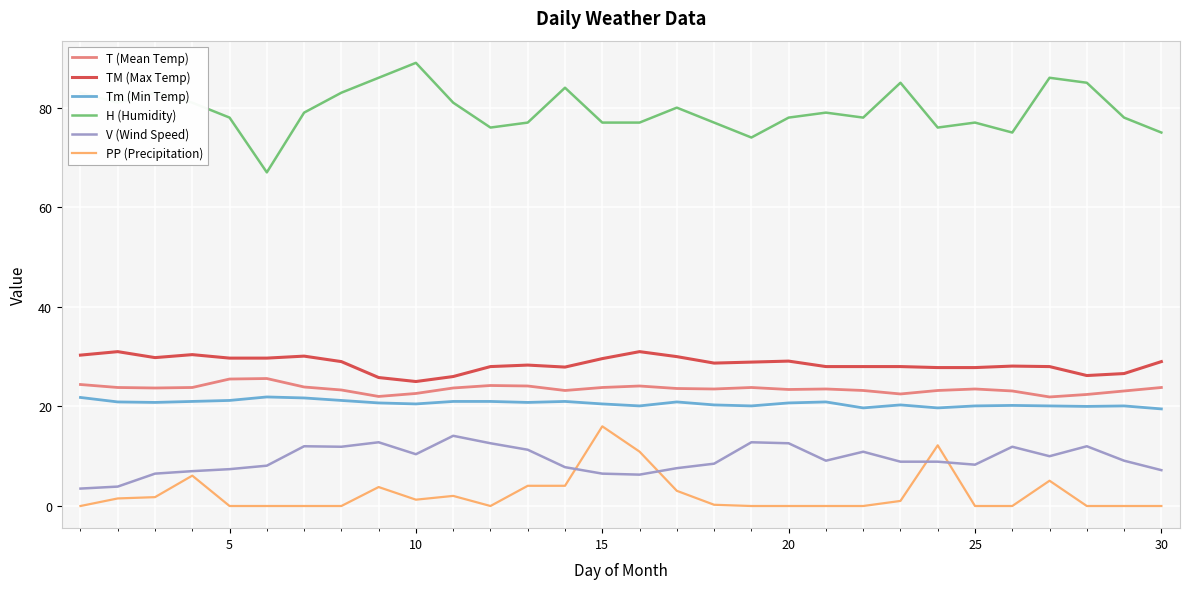

In T (Mean Temp), how many points are higher than both neighbors (excluding endpoints)?

6